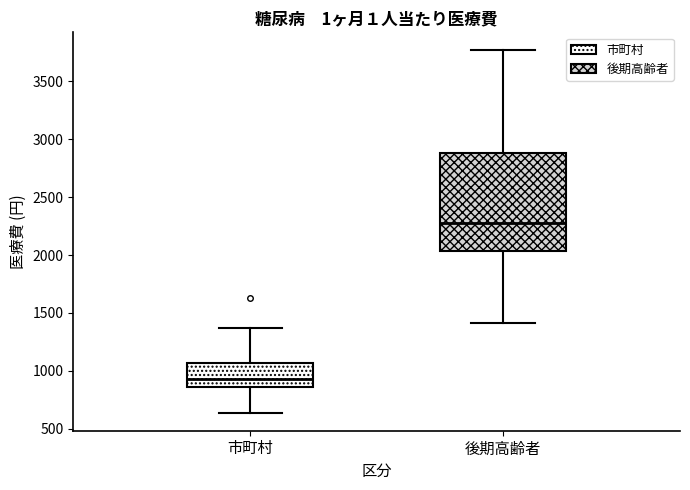

Reading left to right, transcribe this box plot: for each box, give where its median line is, the range the box spans, and where its two whiskers end, as read against the y-axis. The values are not printed on the chart, so give them approximately, as read against the axis.

市町村: median 950, box 850 to 1050, whiskers 650 to 1350
後期高齢者: median 2300, box 2050 to 2900, whiskers 1400 to 3750